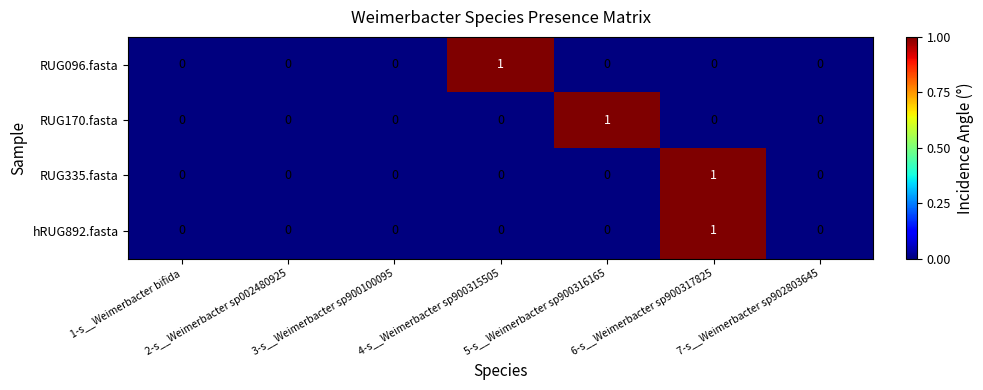

Which category has the highest value in the RUG335.fasta series?

6-s__Weimerbacter sp900317825